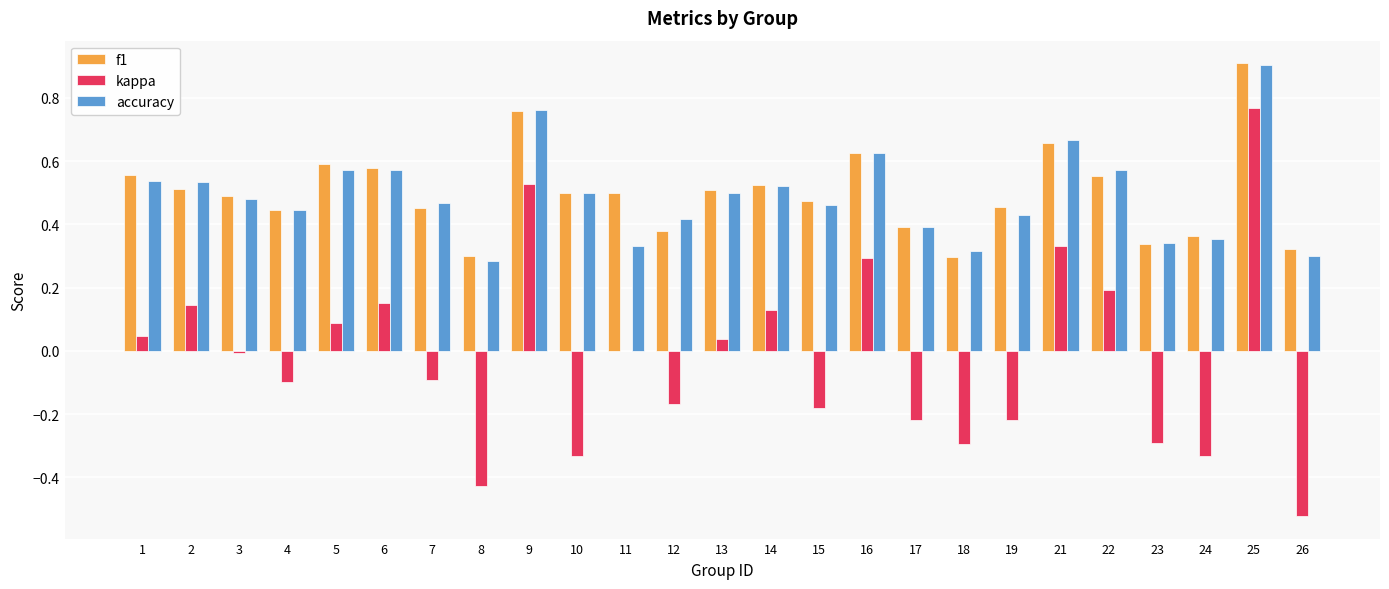

Which category has the highest value in the f1 series?

25